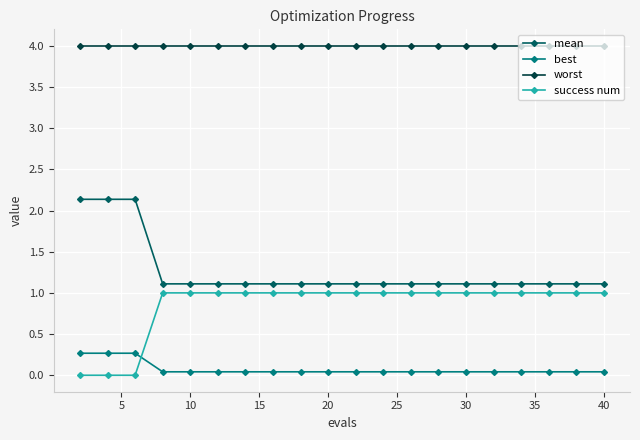

What is the sum of all worst values?

80.0